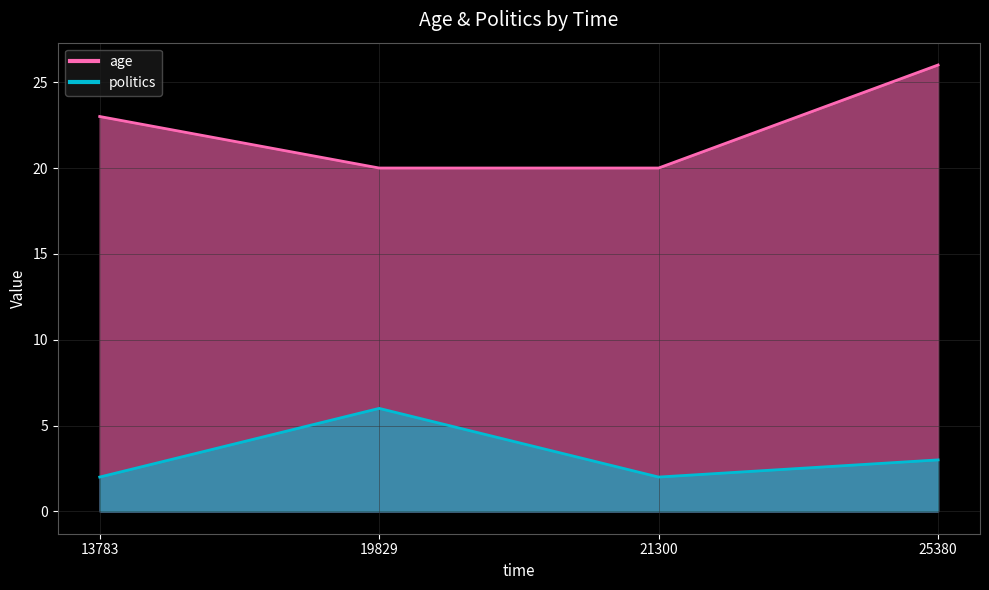

True or false: politics and age cross at least once.

False